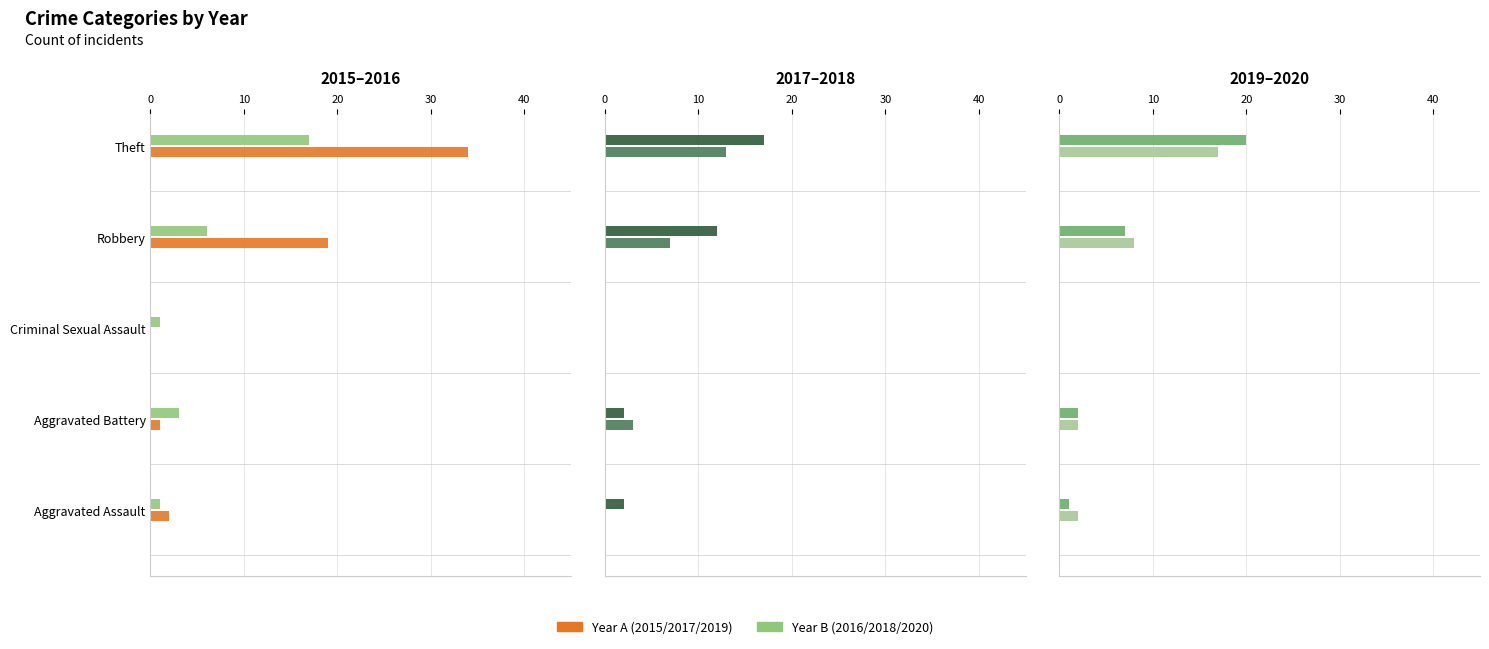

The value of 2017 at Aggravated Battery is 3. True or false?

True